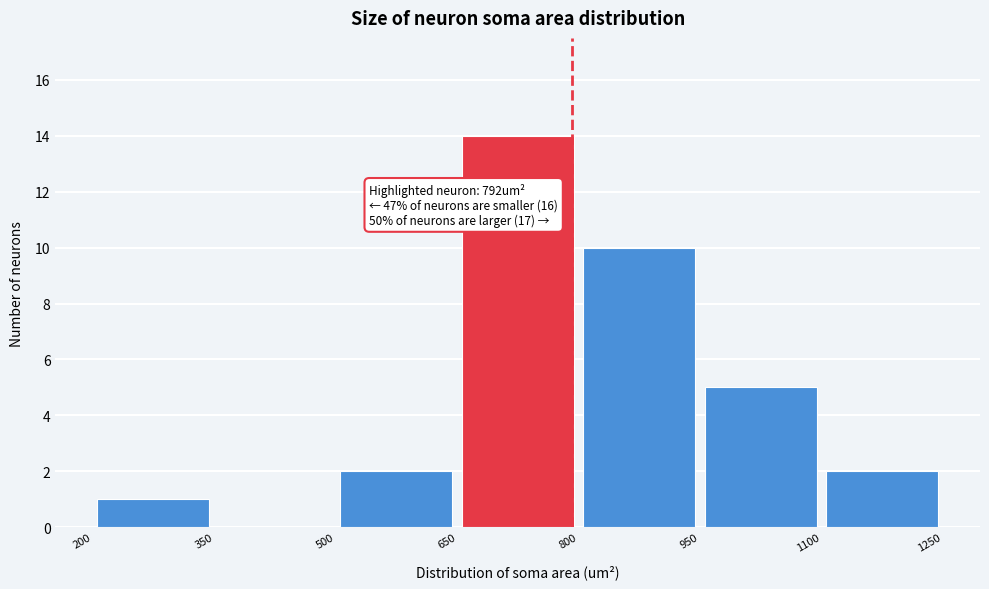

Which range on the x-axis has the tallest bar?

650 to 800